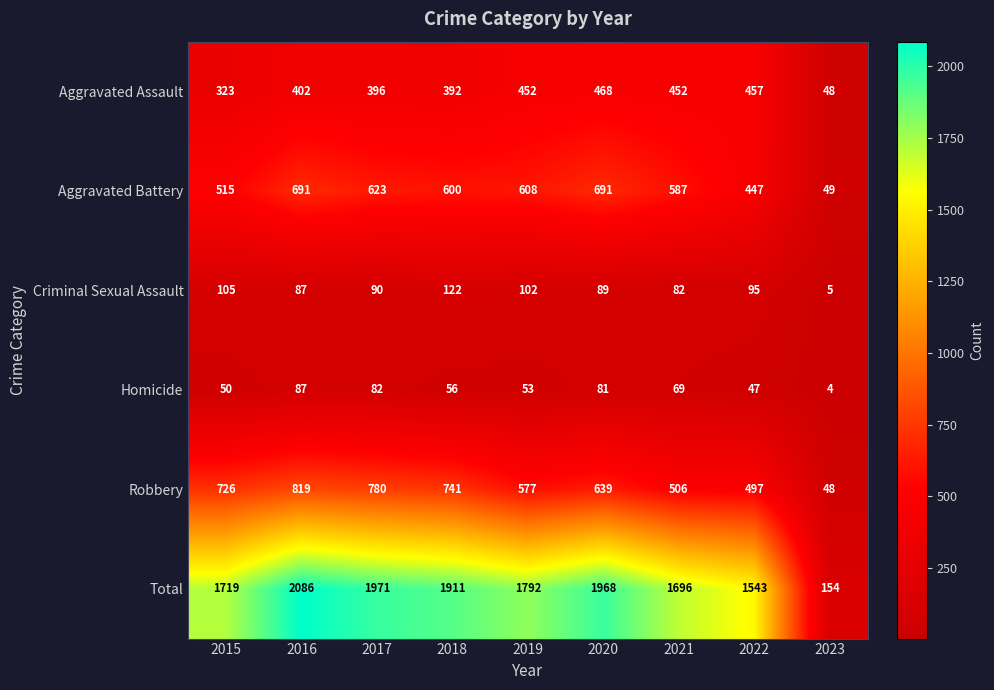

Which series has the widest spread of values?

Total